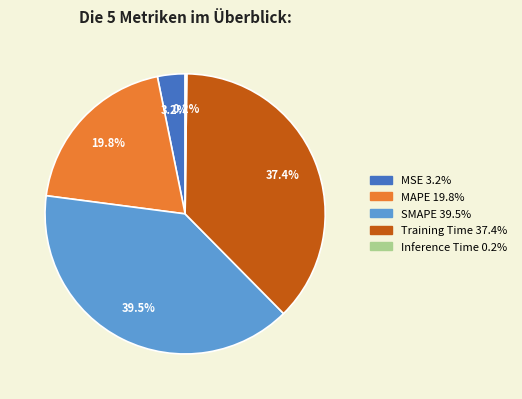

What is the ratio of the value at SMAPE to the value at Training Time?

1.1